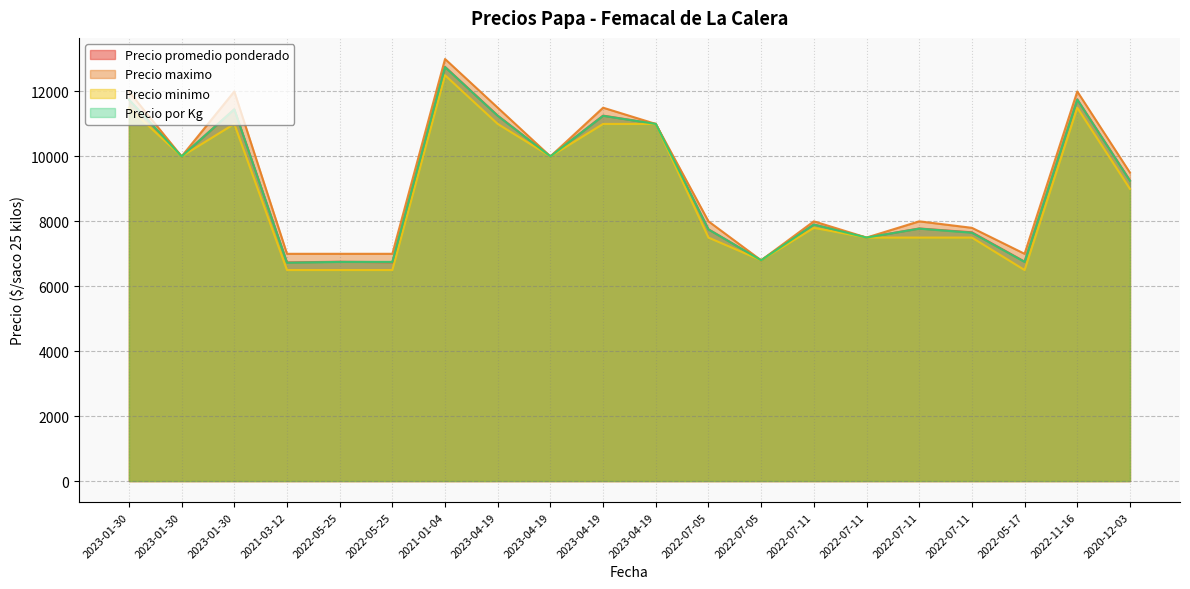

Between 2020-12-03 and 2021-01-04, which is larger?

2021-01-04